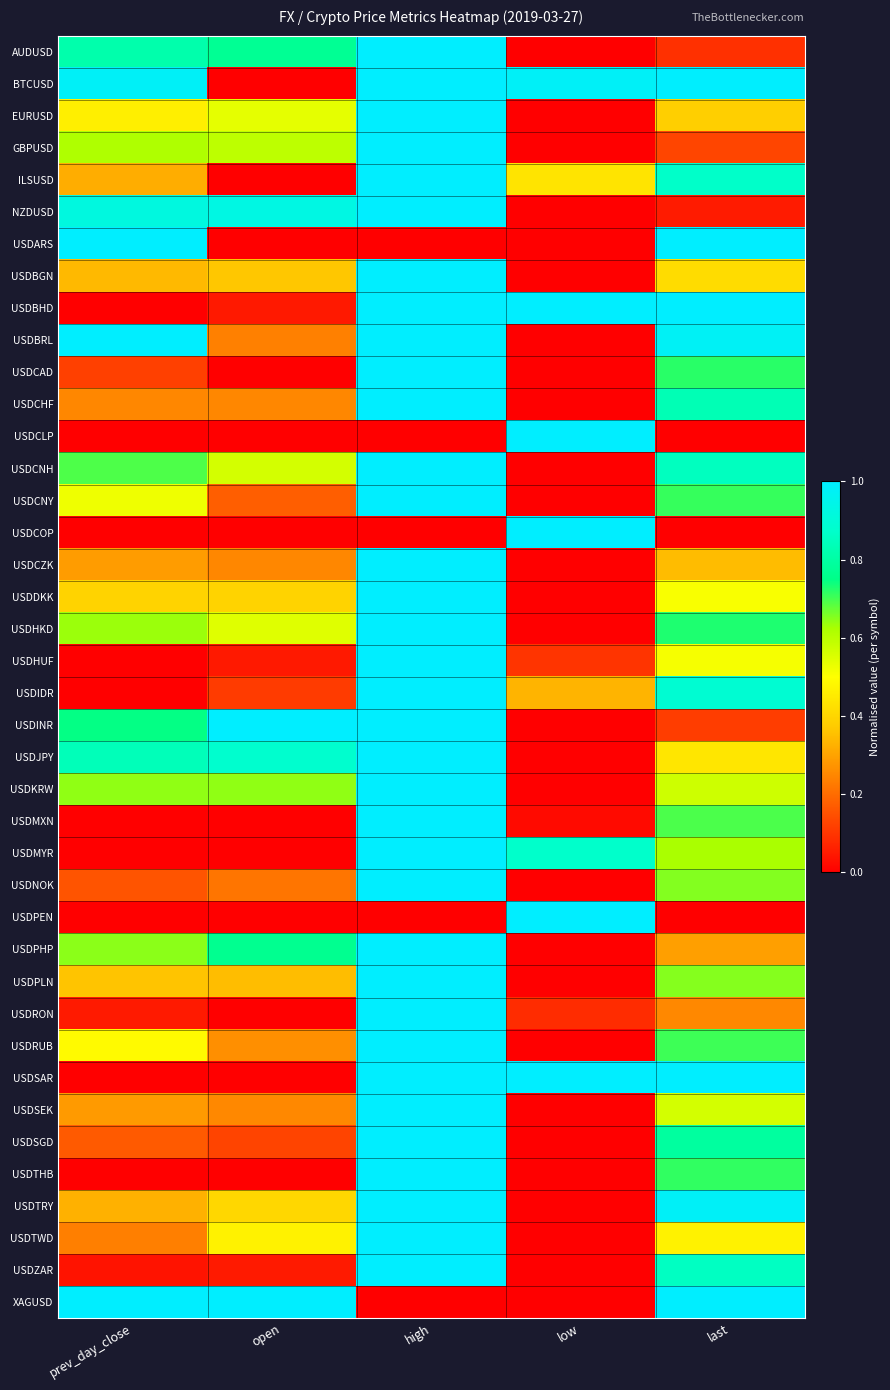

Reading right to left, list all the values displayed in this chart.

AUDUSD: last=0.1	low=0.0	high=1.0	open=0.8	prev_day_close=0.8
BTCUSD: last=1.0	low=1.0	high=1.0	open=0.0	prev_day_close=1.0
EURUSD: last=0.4	low=0.0	high=1.0	open=0.5	prev_day_close=0.5
GBPUSD: last=0.1	low=0.0	high=1.0	open=0.6	prev_day_close=0.6
ILSUSD: last=0.9	low=0.4	high=1.0	open=0.0	prev_day_close=0.3
NZDUSD: last=0.1	low=0.0	high=1.0	open=0.9	prev_day_close=0.9
USDARS: last=1.0	low=0.0	high=0.0	open=0.0	prev_day_close=1.0
USDBGN: last=0.4	low=0.0	high=1.0	open=0.4	prev_day_close=0.3
USDBHD: last=1.0	low=1.0	high=1.0	open=0.0	prev_day_close=0.0
USDBRL: last=1.0	low=0.0	high=1.0	open=0.2	prev_day_close=1.0
USDCAD: last=0.7	low=0.0	high=1.0	open=0.0	prev_day_close=0.1
USDCHF: last=0.8	low=0.0	high=1.0	open=0.2	prev_day_close=0.2
USDCLP: last=0.0	low=1.0	high=0.0	open=0.0	prev_day_close=0.0
USDCNH: last=0.9	low=0.0	high=1.0	open=0.6	prev_day_close=0.7
USDCNY: last=0.7	low=0.0	high=1.0	open=0.2	prev_day_close=0.5
USDCOP: last=0.0	low=1.0	high=0.0	open=0.0	prev_day_close=0.0
USDCZK: last=0.3	low=0.0	high=1.0	open=0.2	prev_day_close=0.3
USDDKK: last=0.5	low=0.0	high=1.0	open=0.4	prev_day_close=0.4
USDHKD: last=0.7	low=0.0	high=1.0	open=0.5	prev_day_close=0.6
USDHUF: last=0.5	low=0.1	high=1.0	open=0.0	prev_day_close=0.0
USDIDR: last=0.9	low=0.3	high=1.0	open=0.1	prev_day_close=0.0
USDINR: last=0.1	low=0.0	high=1.0	open=1.0	prev_day_close=0.7
USDJPY: last=0.4	low=0.0	high=1.0	open=0.9	prev_day_close=0.8
USDKRW: last=0.6	low=0.0	high=1.0	open=0.6	prev_day_close=0.6
USDMXN: last=0.7	low=0.0	high=1.0	open=0.0	prev_day_close=0.0
USDMYR: last=0.6	low=0.9	high=1.0	open=0.0	prev_day_close=0.0
USDNOK: last=0.7	low=0.0	high=1.0	open=0.2	prev_day_close=0.2
USDPEN: last=0.0	low=1.0	high=0.0	open=0.0	prev_day_close=0.0
USDPHP: last=0.3	low=0.0	high=1.0	open=0.8	prev_day_close=0.6
USDPLN: last=0.7	low=0.0	high=1.0	open=0.3	prev_day_close=0.4
USDRON: last=0.2	low=0.1	high=1.0	open=0.0	prev_day_close=0.1
USDRUB: last=0.7	low=0.0	high=1.0	open=0.3	prev_day_close=0.5
USDSAR: last=1.0	low=1.0	high=1.0	open=0.0	prev_day_close=0.0
USDSEK: last=0.6	low=0.0	high=1.0	open=0.3	prev_day_close=0.3
USDSGD: last=0.8	low=0.0	high=1.0	open=0.1	prev_day_close=0.2
USDTHB: last=0.7	low=0.0	high=1.0	open=0.0	prev_day_close=0.0
USDTRY: last=1.0	low=0.0	high=1.0	open=0.4	prev_day_close=0.3
USDTWD: last=0.5	low=0.0	high=1.0	open=0.5	prev_day_close=0.2
USDZAR: last=0.9	low=0.0	high=1.0	open=0.0	prev_day_close=0.0
XAGUSD: last=1.0	low=0.0	high=0.0	open=1.0	prev_day_close=1.0